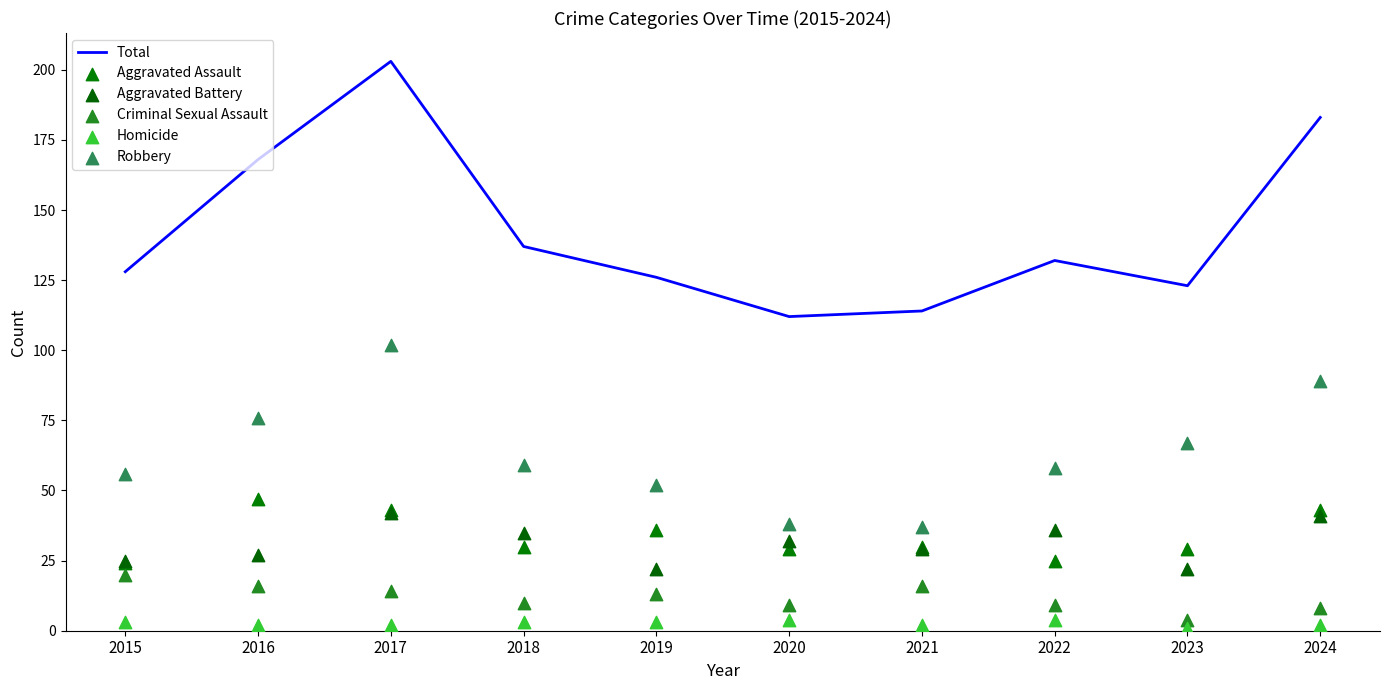

What are all the series names shown in the legend?

Total, Aggravated Assault, Aggravated Battery, Criminal Sexual Assault, Homicide, Robbery